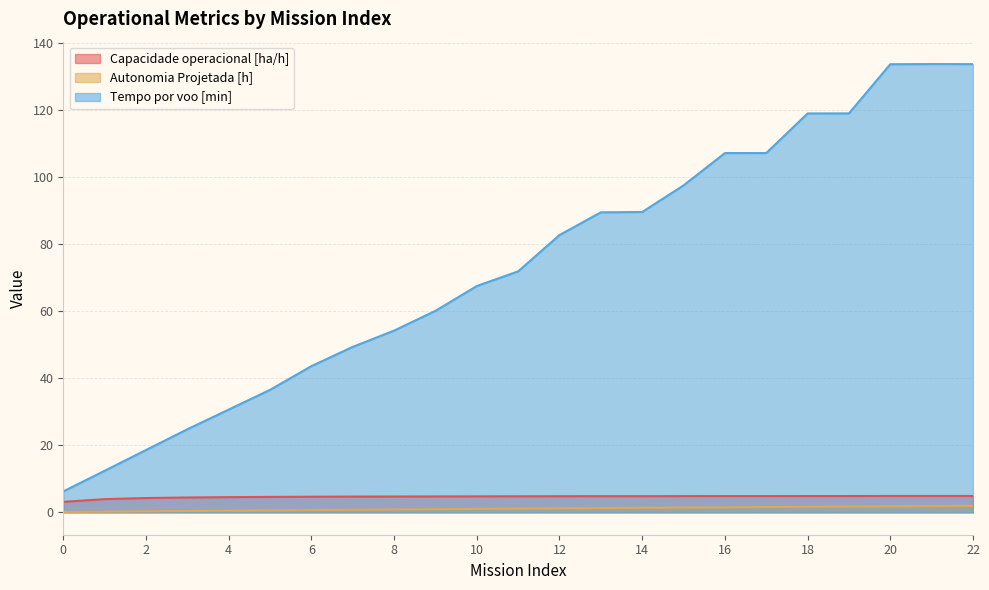

What is the value of the Tempo por voo [min] point at the 9th from the left?

54.2